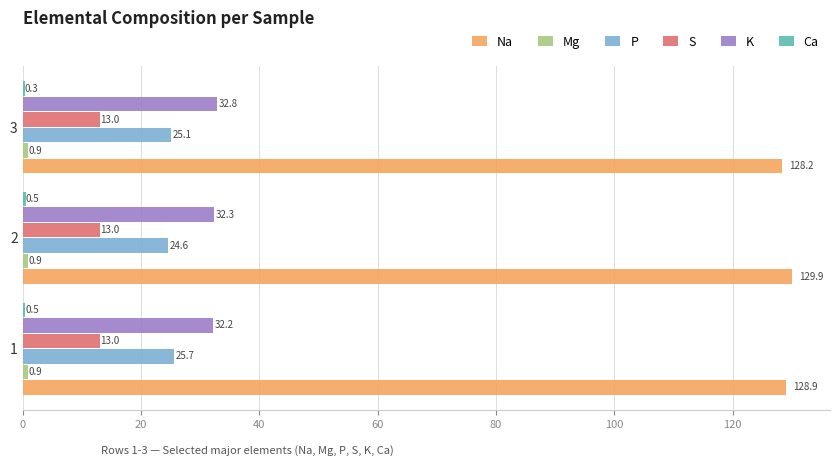

The Na series shows 128.9 at 1. True or false?

True